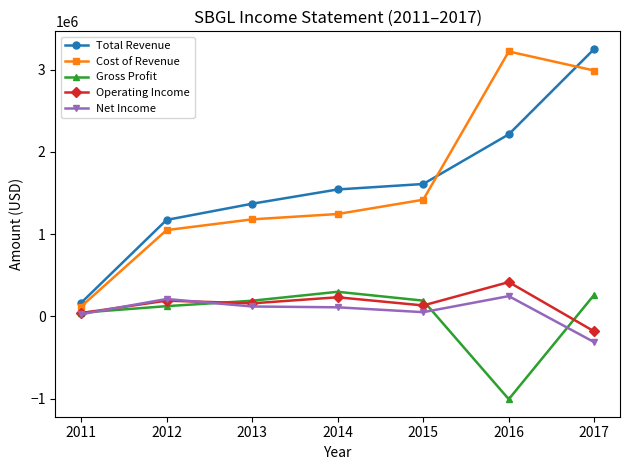

Does the chart display data point markers on the line(s)?

Yes